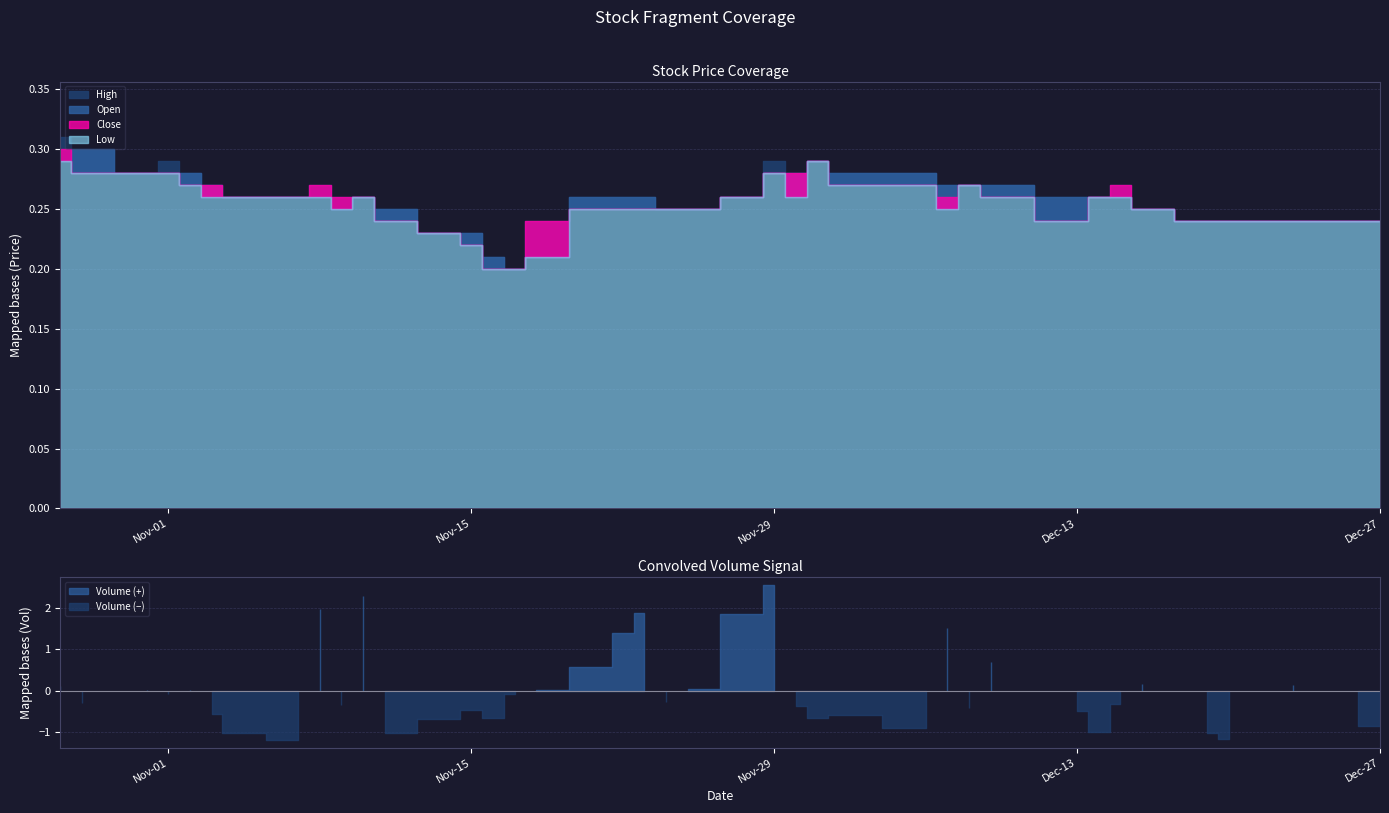

Count the High values in the range 0 to 1.

40